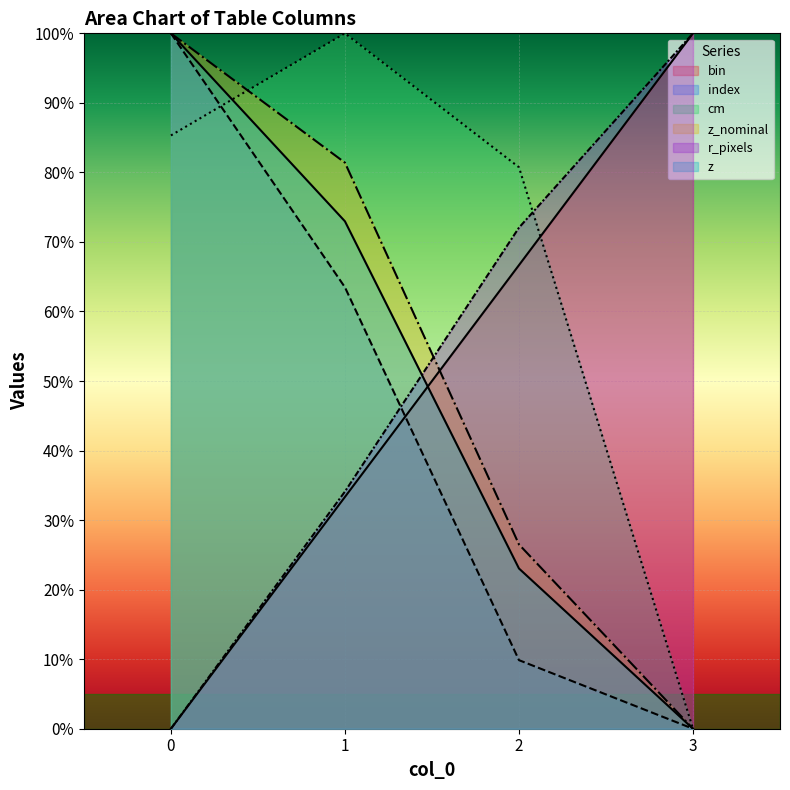

True or false: z has a value of 7.4 at 2.

False